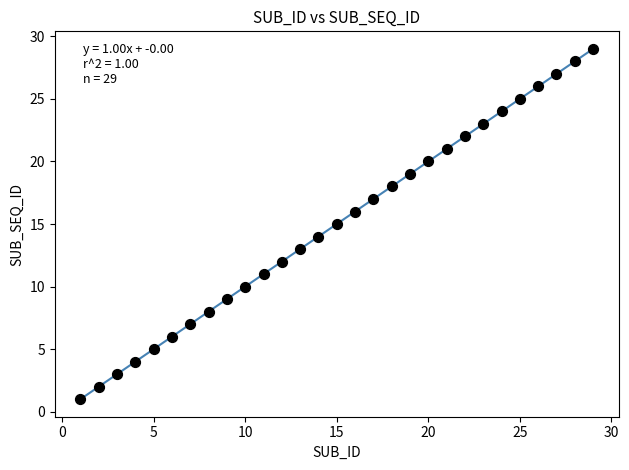

What is the range of X values (max minus min)?

28